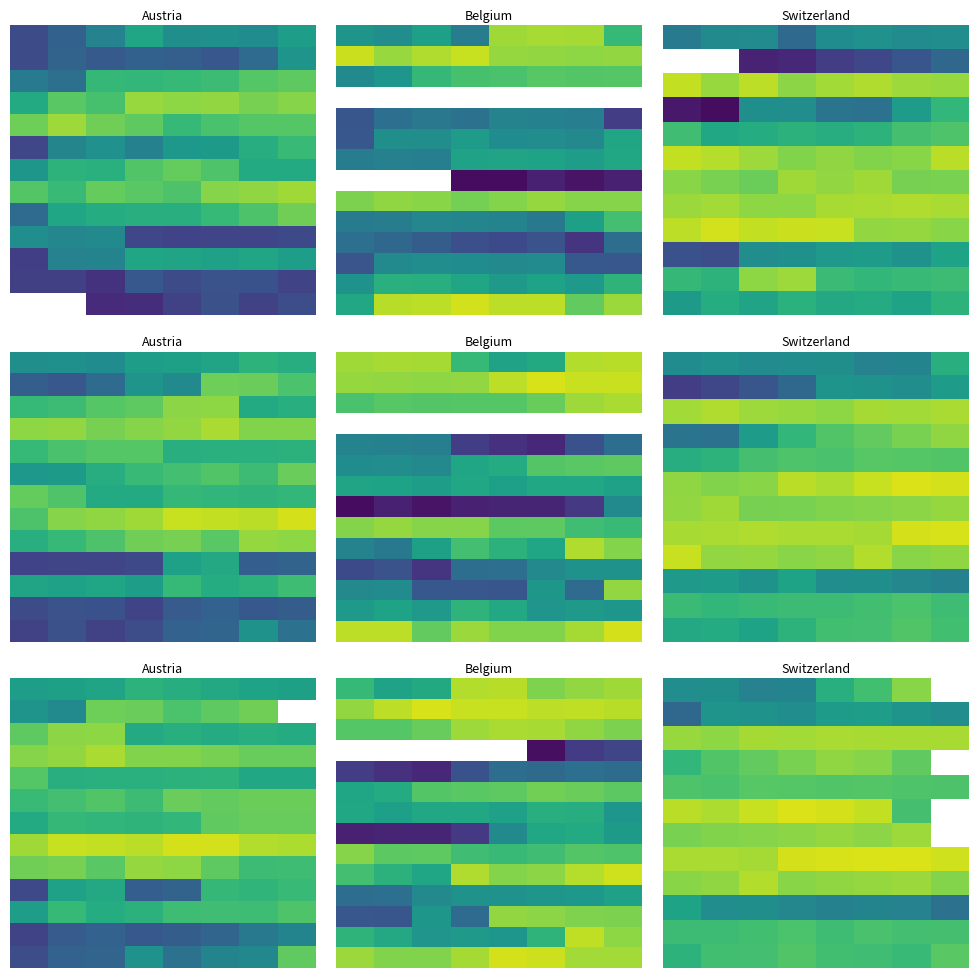

Count the number of categories in the chart.

8